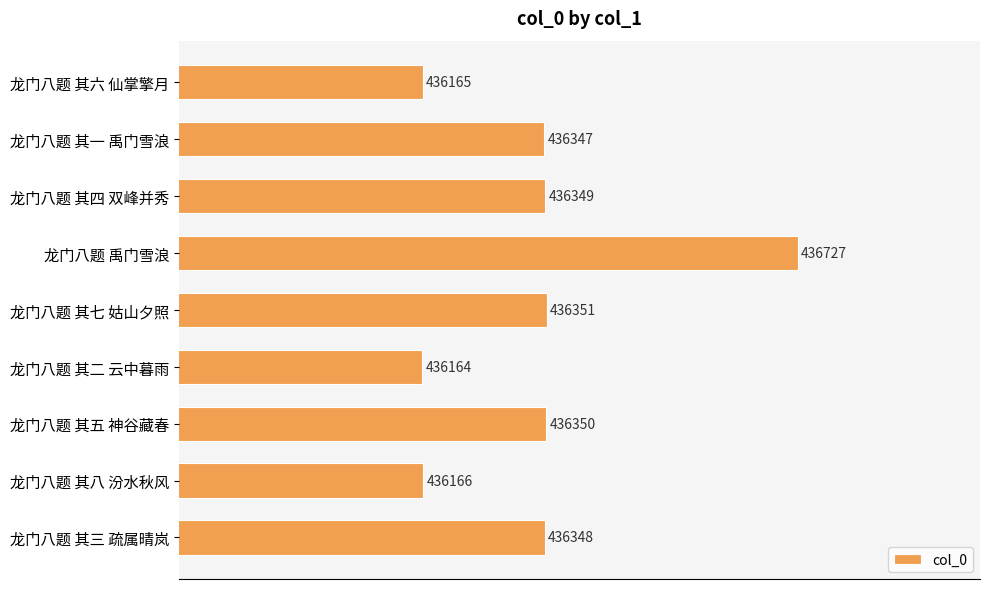

Rank the categories by value from lowest to highest.

龙门八题 其二 云中暮雨, 龙门八题 其六 仙掌擎月, 龙门八题 其八 汾水秋风, 龙门八题 其一 禹门雪浪, 龙门八题 其三 疏属晴岚, 龙门八题 其四 双峰并秀, 龙门八题 其五 神谷藏春, 龙门八题 其七 姑山夕照, 龙门八题 禹门雪浪